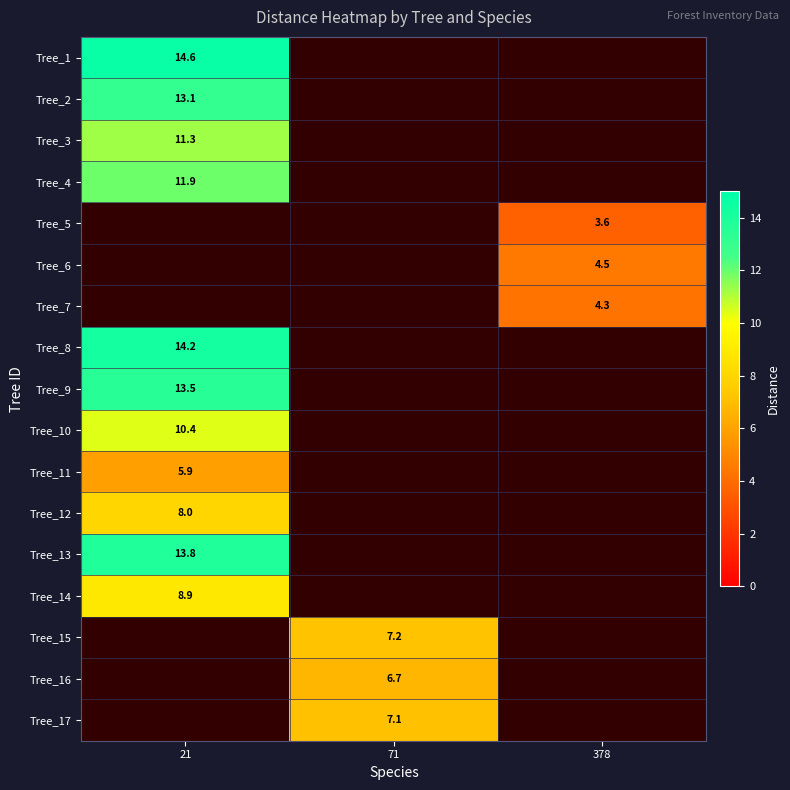

Is the value of Tree_15 at 71 greater than the value of Tree_3 at 21?

No